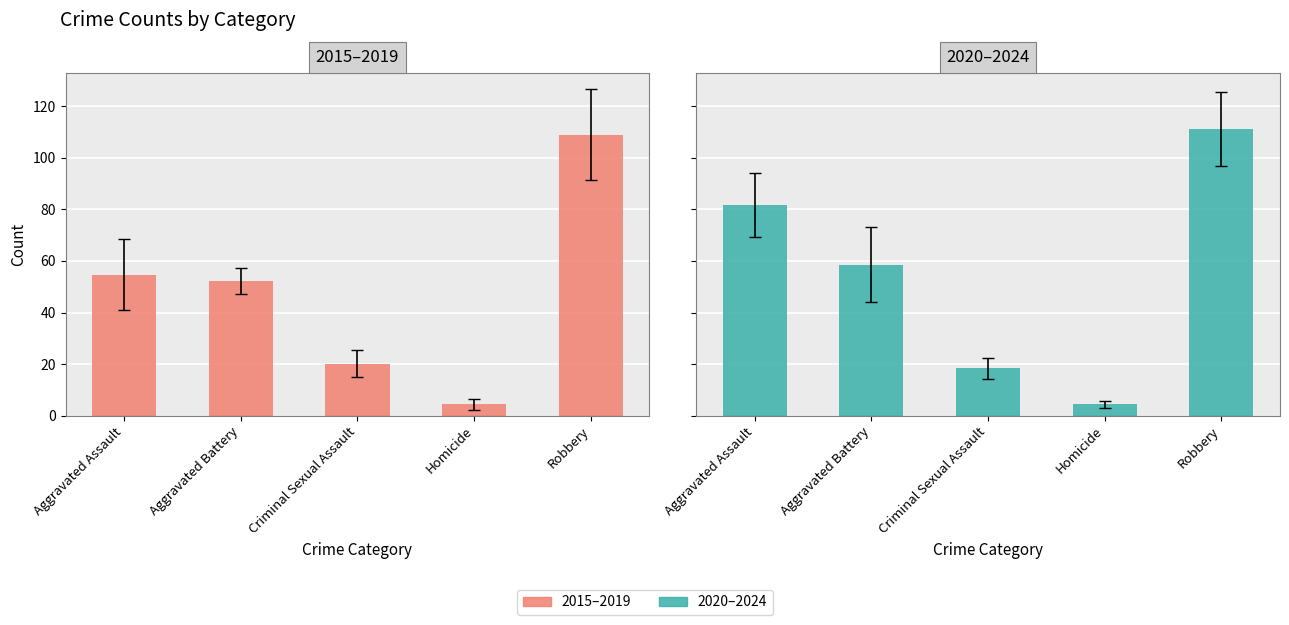

Reading right to left, transcribe all the data shown in this chart.

2015–2019: Robbery=108.8	Homicide=4.4	Criminal Sexual Assault=20.2	Aggravated Battery=52.2	Aggravated Assault=54.6
2020–2024: Robbery=111.0	Homicide=4.4	Criminal Sexual Assault=18.4	Aggravated Battery=58.6	Aggravated Assault=81.8